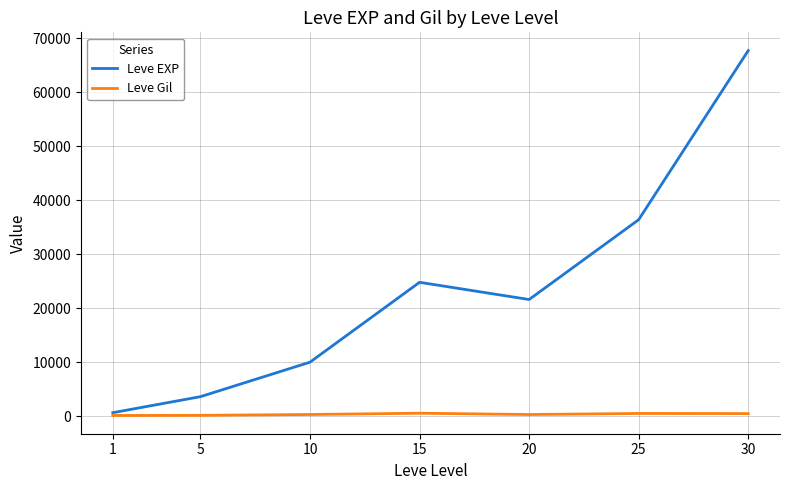

The value of Leve EXP at 15 is 24790. True or false?

True